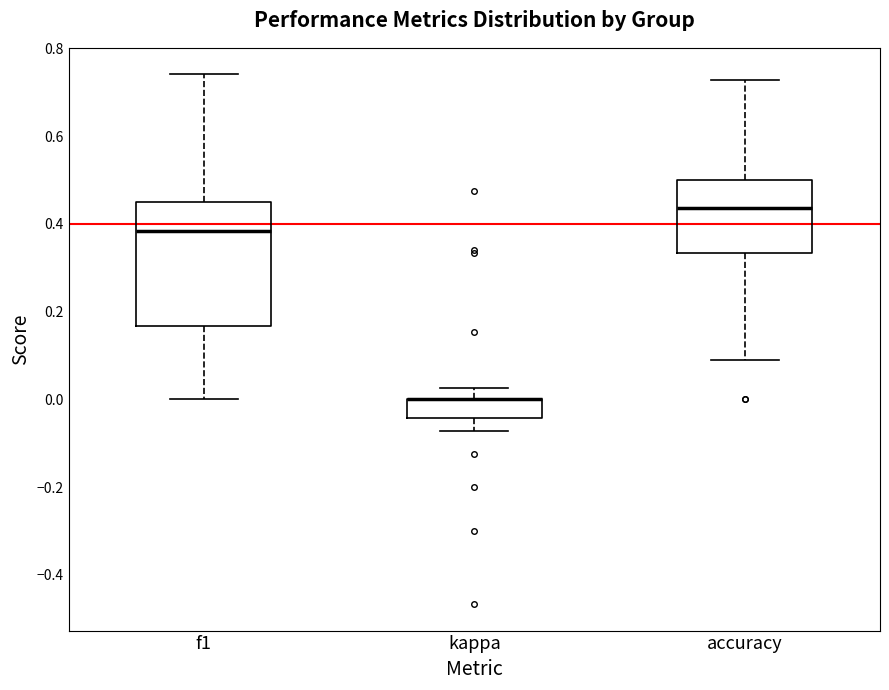

Reading left to right, transcribe this box plot: for each box, give where its median line is, the range the box spans, and where its two whiskers end, as read against the y-axis. The values are not printed on the chart, so give them approximately, as read against the axis.

f1: median 0.38, box 0.16 to 0.46, whiskers 0.00 to 0.74
kappa: median 0.00 (drawn on the box's upper edge), box -0.04 to 0.00, whiskers -0.08 to 0.02
accuracy: median 0.44, box 0.34 to 0.50, whiskers 0.10 to 0.72